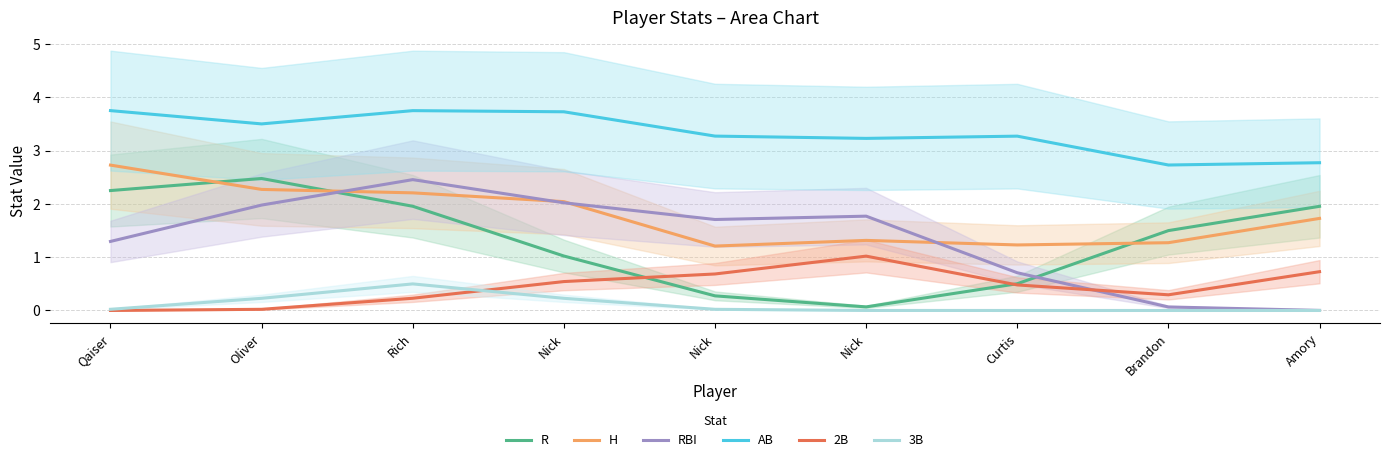

What is the total value across all series at Nick?

9.6